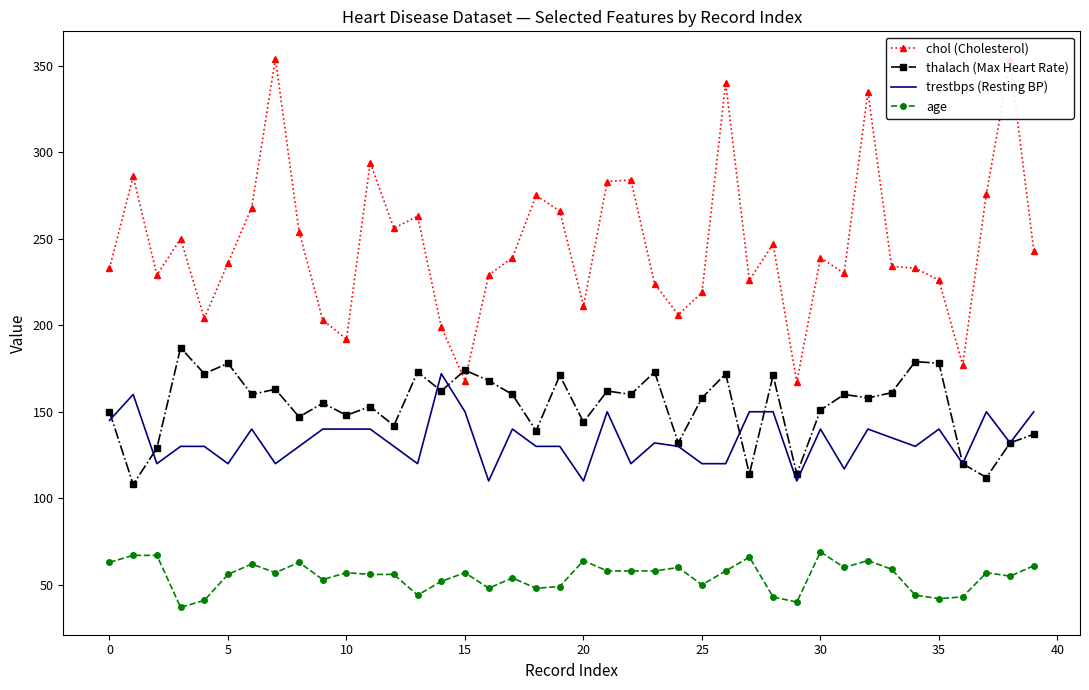

Which series has the largest total across all categories?

chol (Cholesterol)